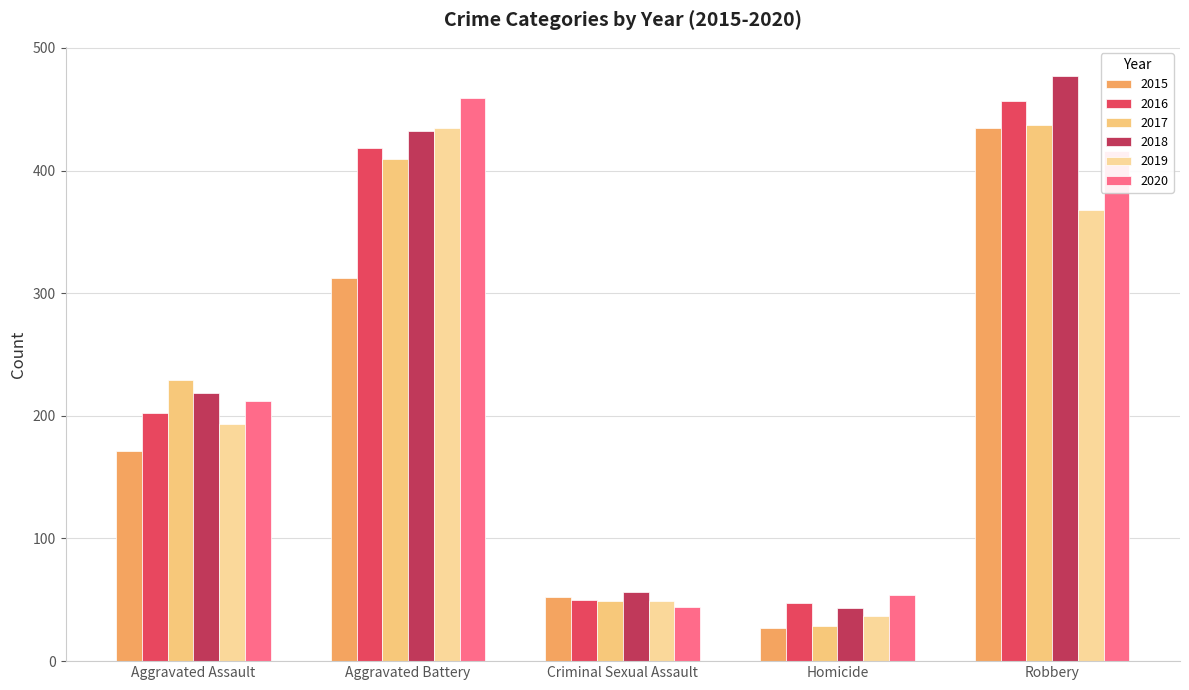

Which series has the largest total across all categories?

2018